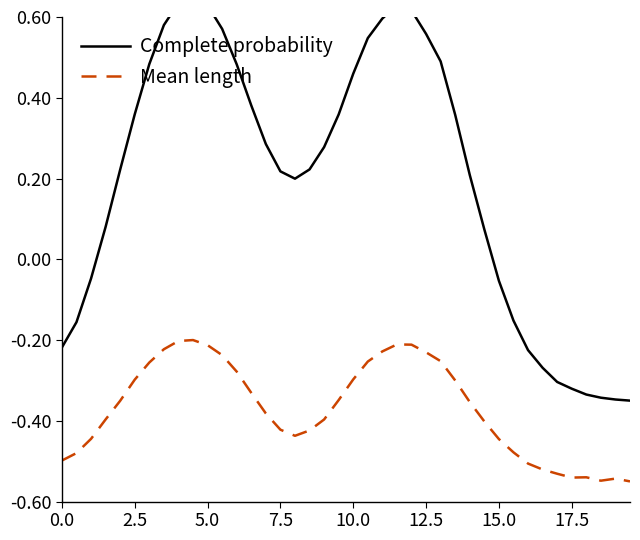

Rank the series by their maximum value, from lowest to highest.

Mean length, Complete probability